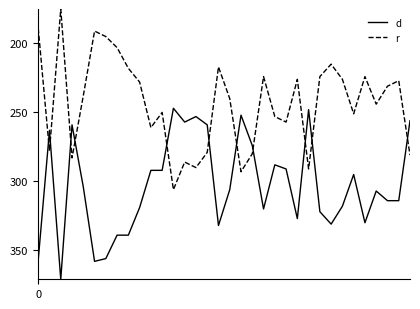

Which series has the largest range (max minus min)?

r